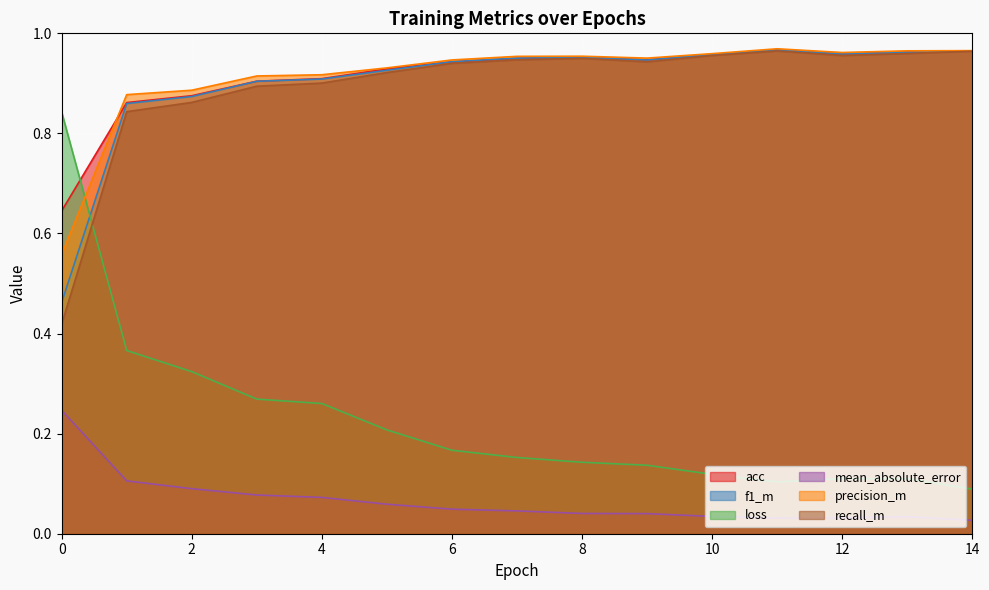

True or false: recall_m has more than 0 points higher than both neighbors.

True